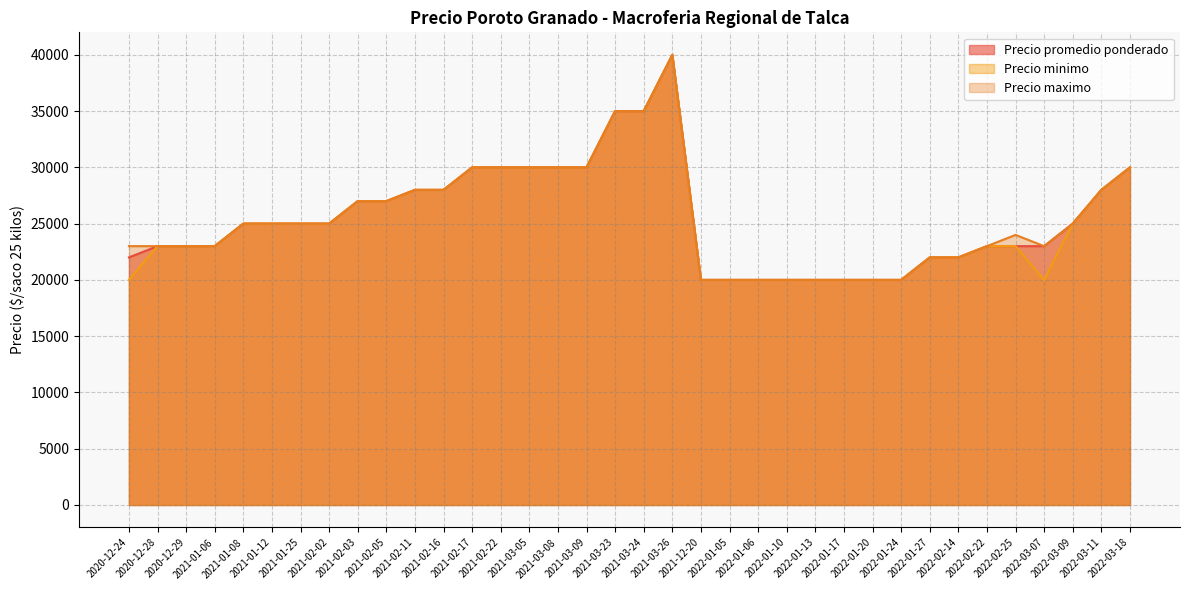

Where is the first local maximum for Precio minimo?

2021-03-26